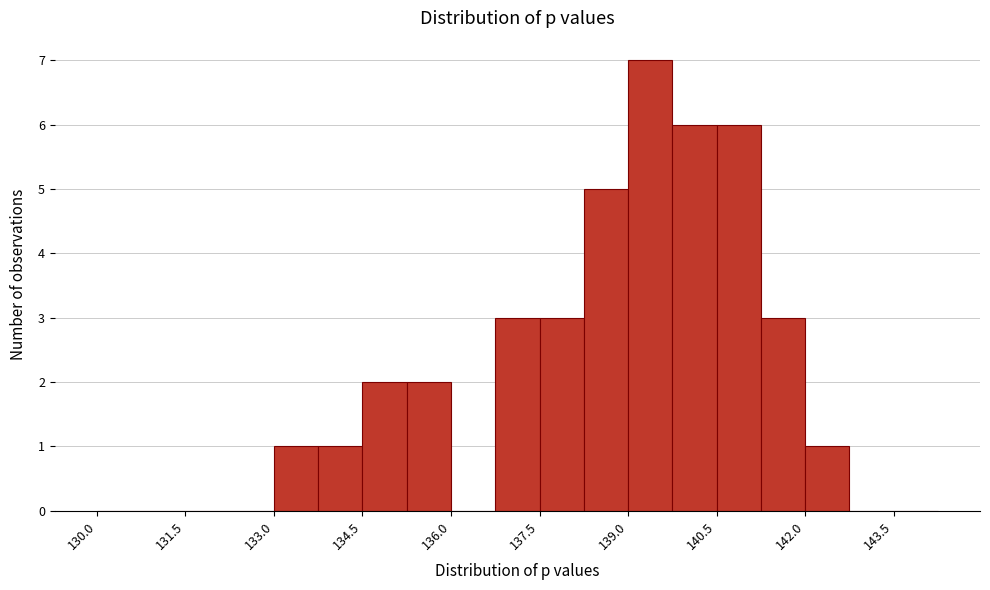

Around what value on the x-axis is the tallest bar? Give the approximate position of its centre, as read against the axis.

139.4